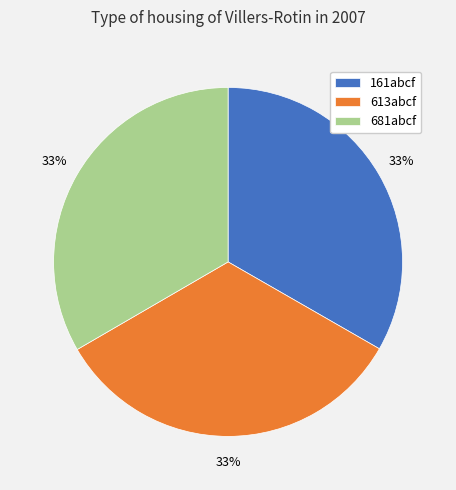

The 613abcf slice represents 33% of the pie. True or false?

True